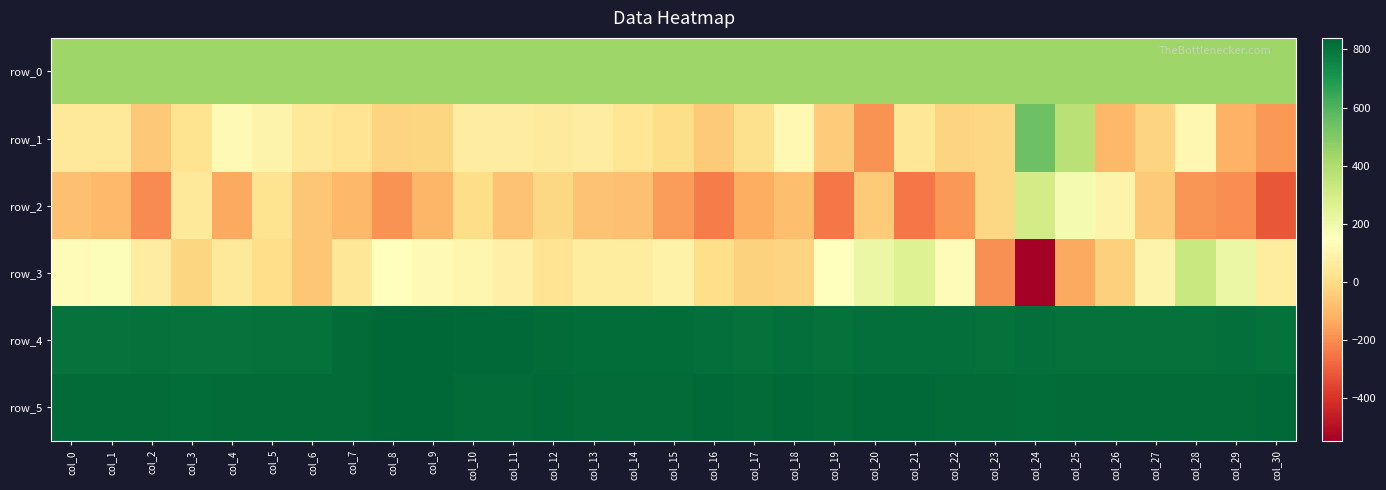

What is the difference between the second highest and second lowest values in the row_4 series?

33.0